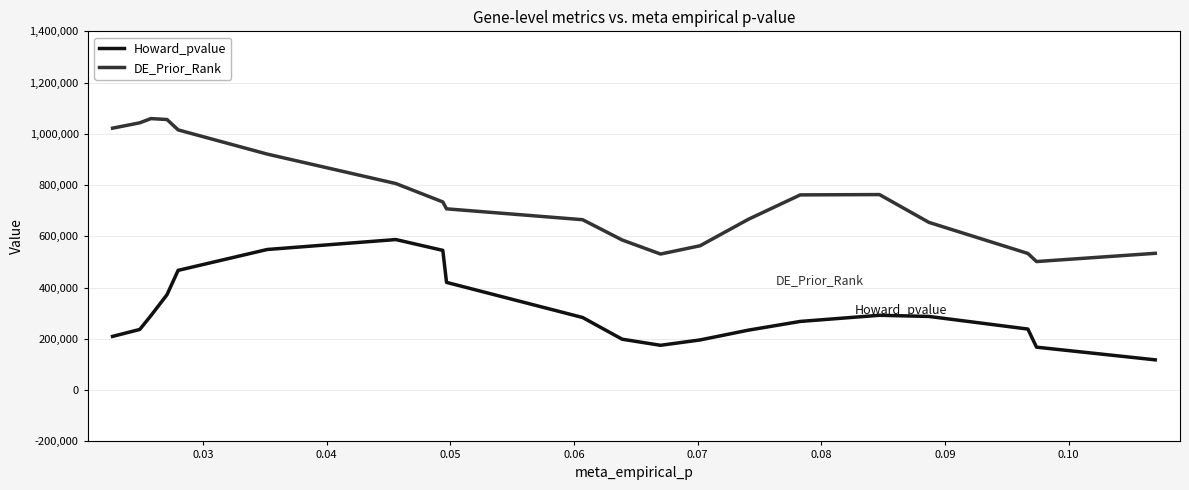

Is this an area chart (filled region under the line)?

No